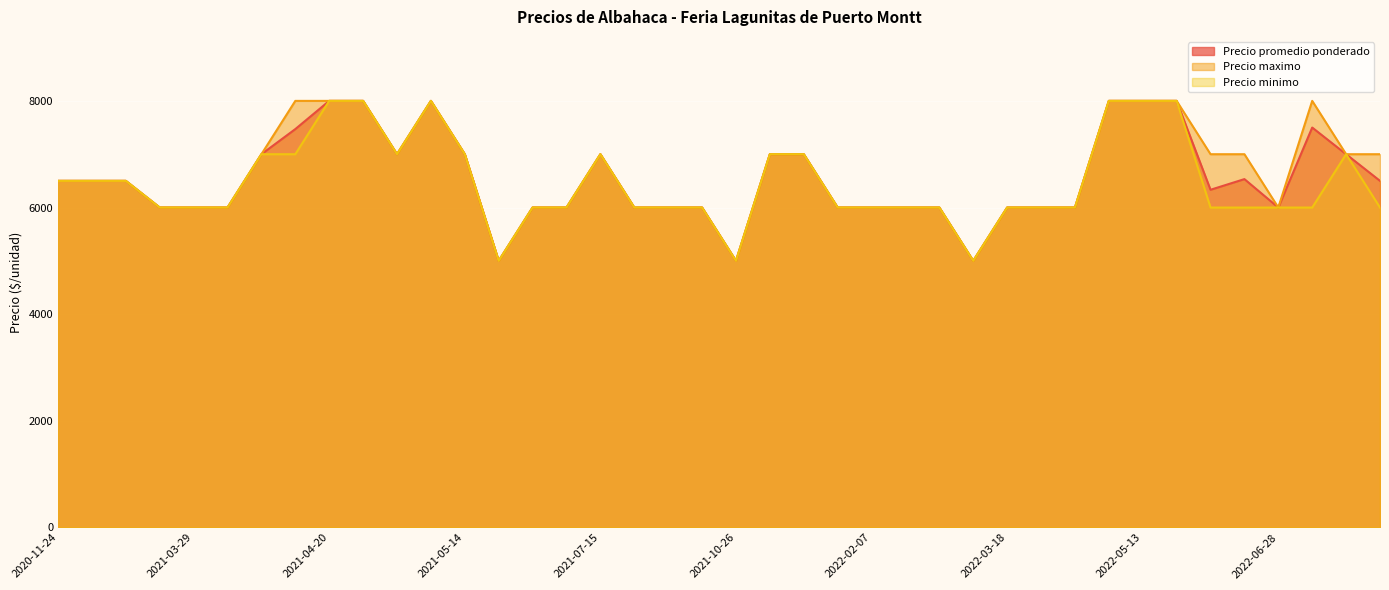

The Precio promedio ponderado series shows 7000 at 2021-04-09. True or false?

True